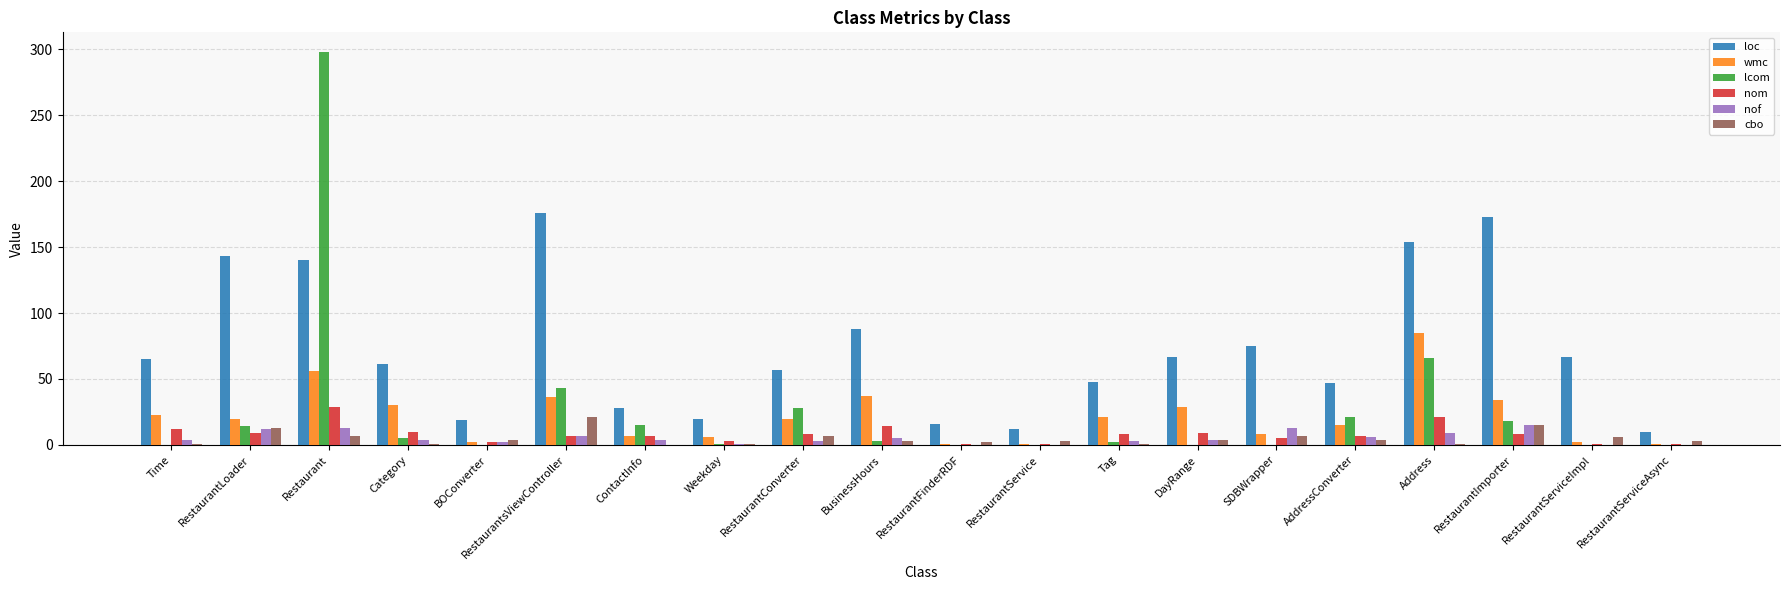

What is the sum of all nom values?

163